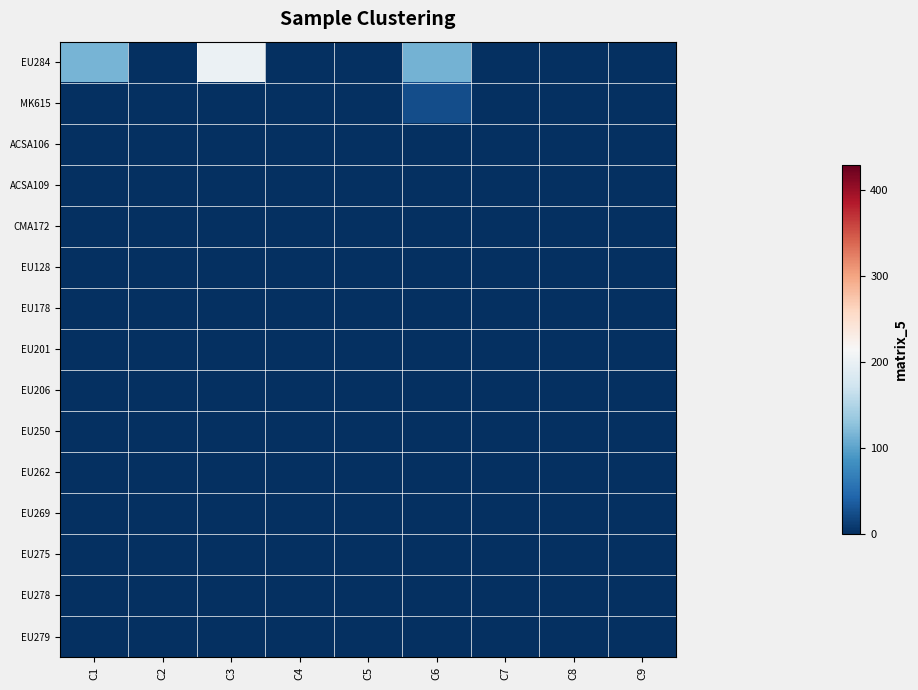

Between C8 and C1, which is larger?

C1